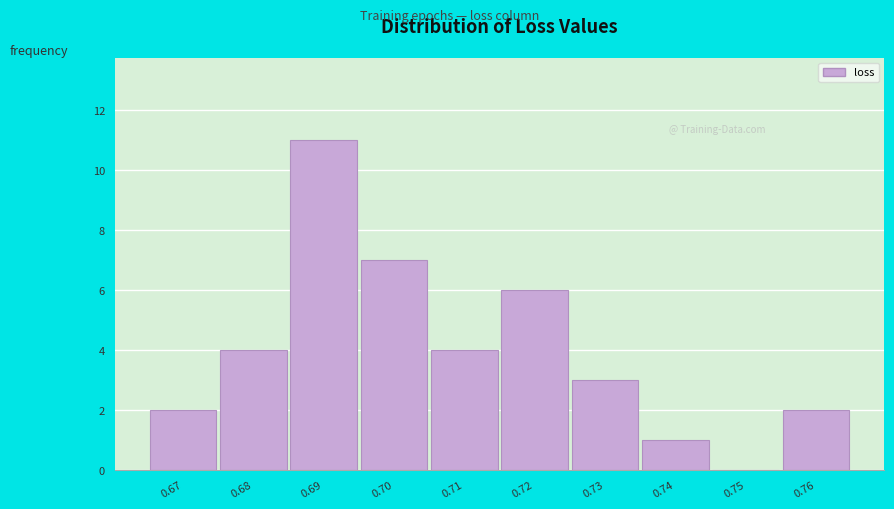

Reading left to right, what are all the values shown in this chart?

0.67=2	0.68=4	0.69=11	0.70=7	0.71=4	0.72=6	0.73=3	0.74=1	0.75=0	0.76=2